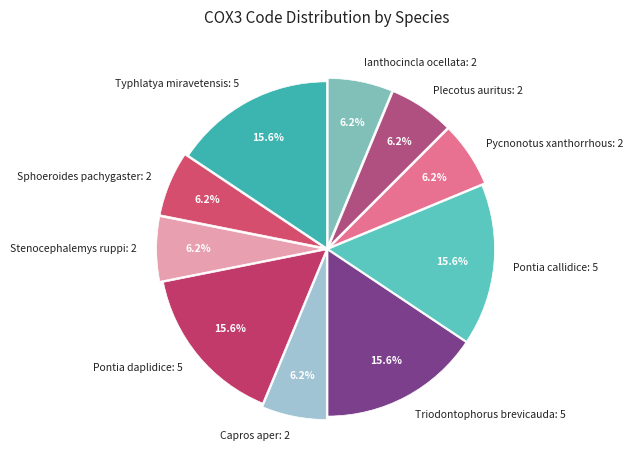

Combined, do Pycnonotus xanthorrhous and Ianthocincla ocellata account for over 50%?

No